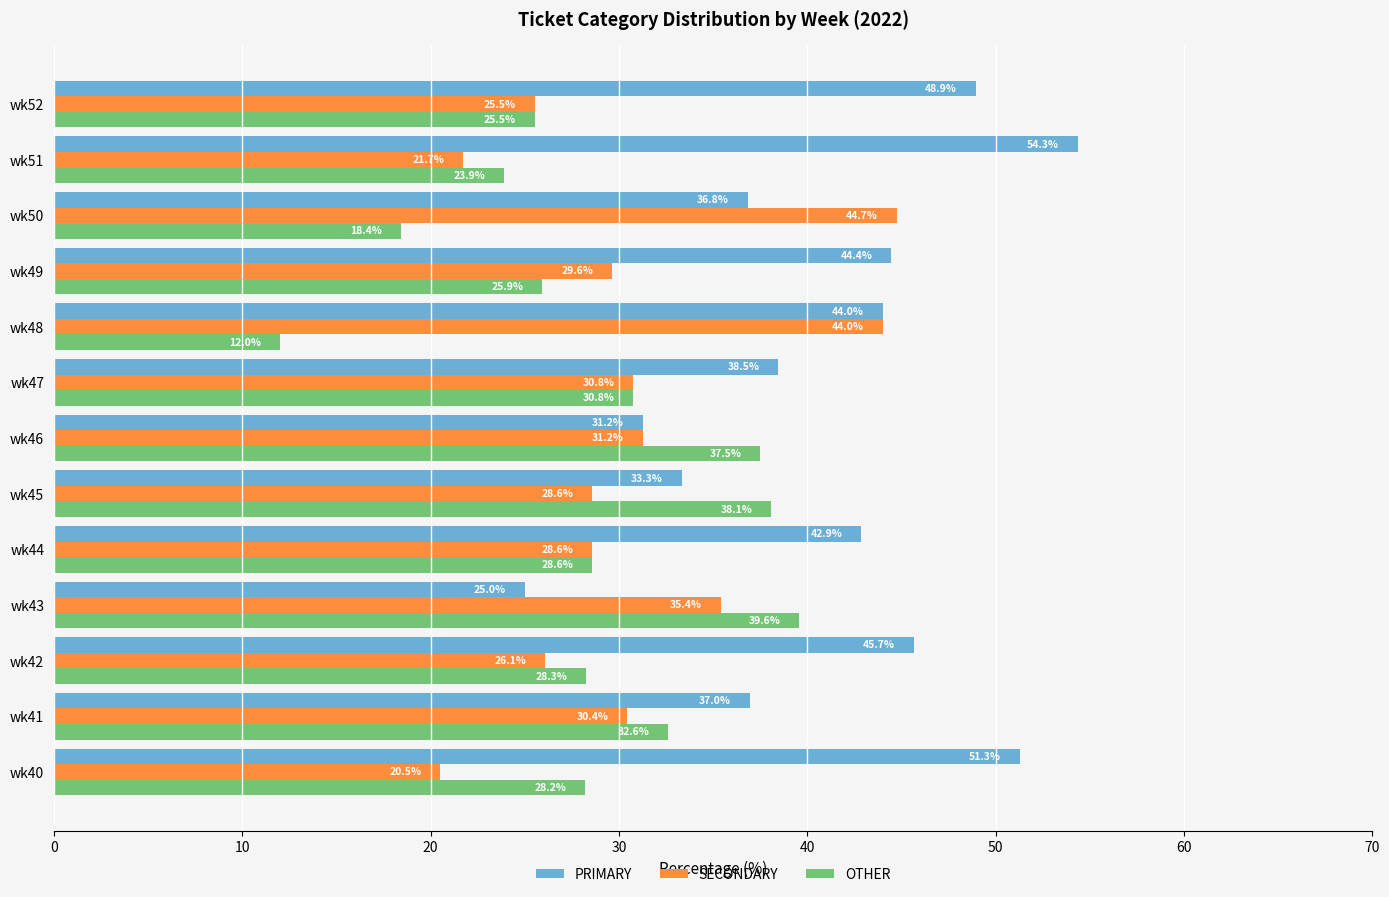

List the series in order of their overall mean, highest first.

PRIMARY, SECONDARY, OTHER